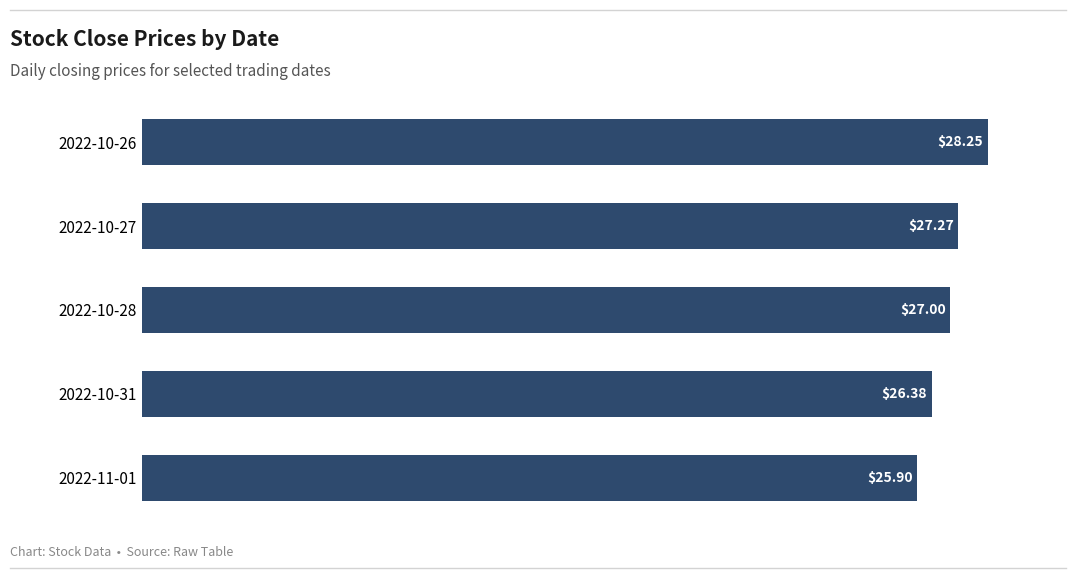

Which has a higher value, 2022-10-26 or 2022-11-01?

2022-10-26